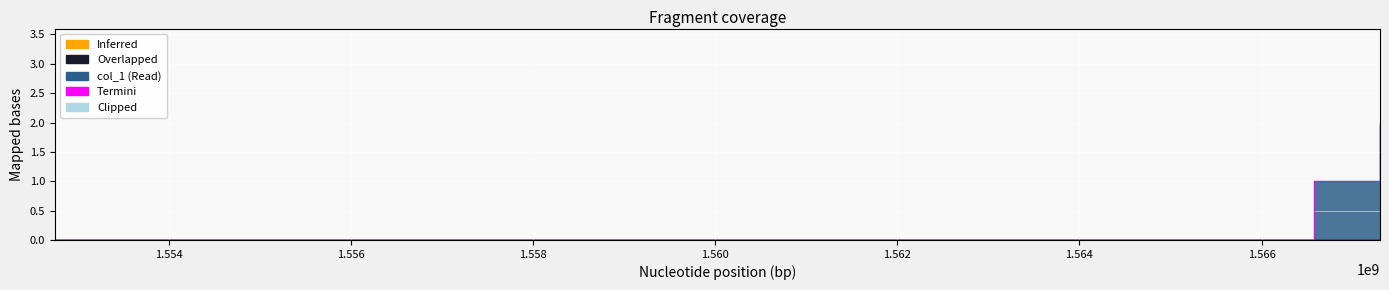

Count the values in the range 0 to 2.

3